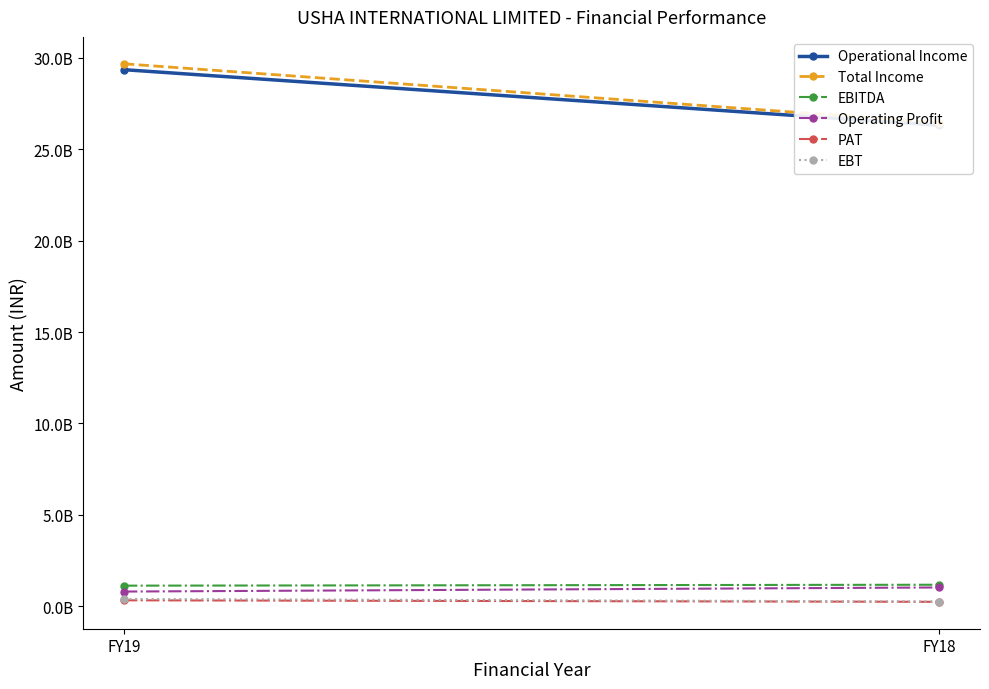

Reading right to left, what are all the values shown in this chart?

Operational Income: FY18=26311221000	FY19=29357269000
Total Income: FY18=26459998000	FY19=29679862000
EBITDA: FY18=1174605000	FY19=1124319000
Operating Profit: FY18=1025828000	FY19=801726000
PAT: FY18=240120000	FY19=322579000
EBT: FY18=257098000	FY19=397514000